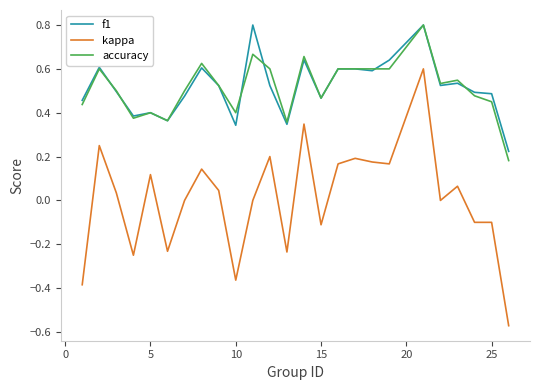

Which series has the widest spread of values?

kappa